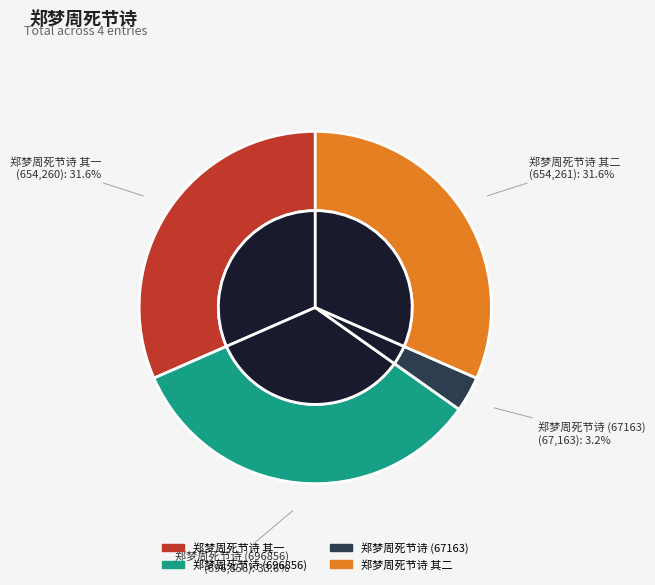

Which has a higher value, 郑梦周死节诗 其二 or 郑梦周死节诗?

郑梦周死节诗